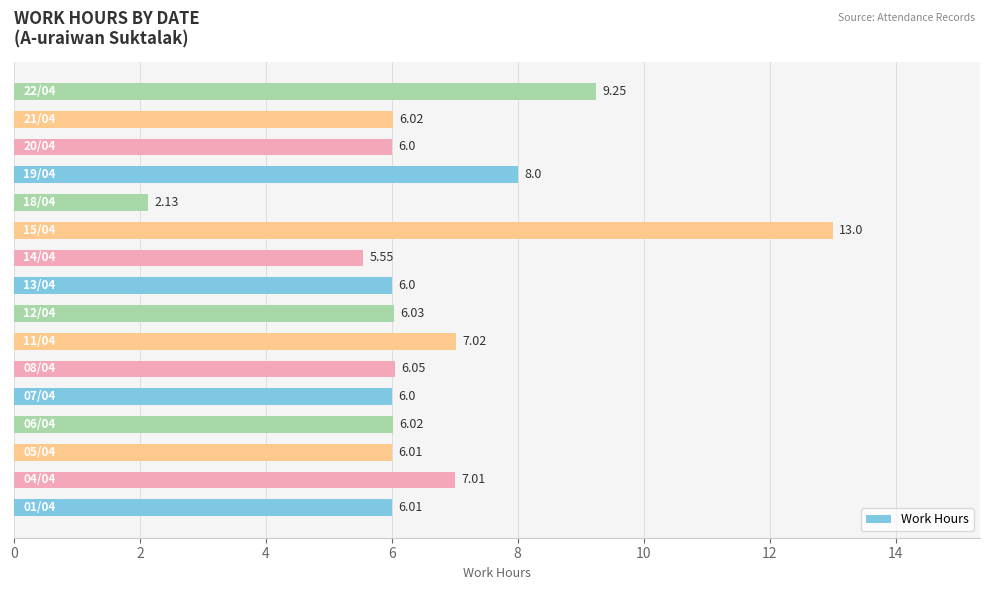

What is the sum of all values?

106.1